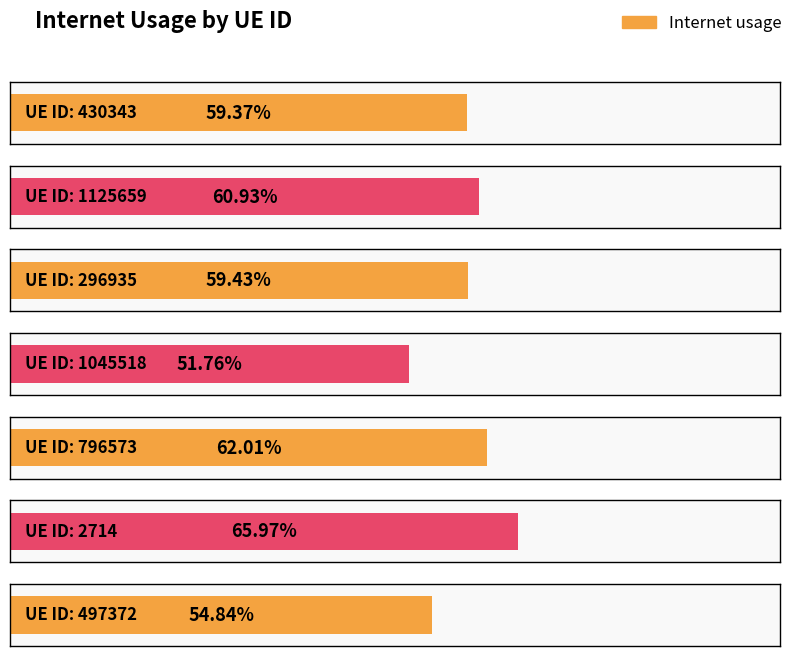

Reading left to right, extract all data points from this chart.

430343=0.6	1125659=0.6	296935=0.6	1045518=0.5	796573=0.6	2714=0.7	497372=0.5